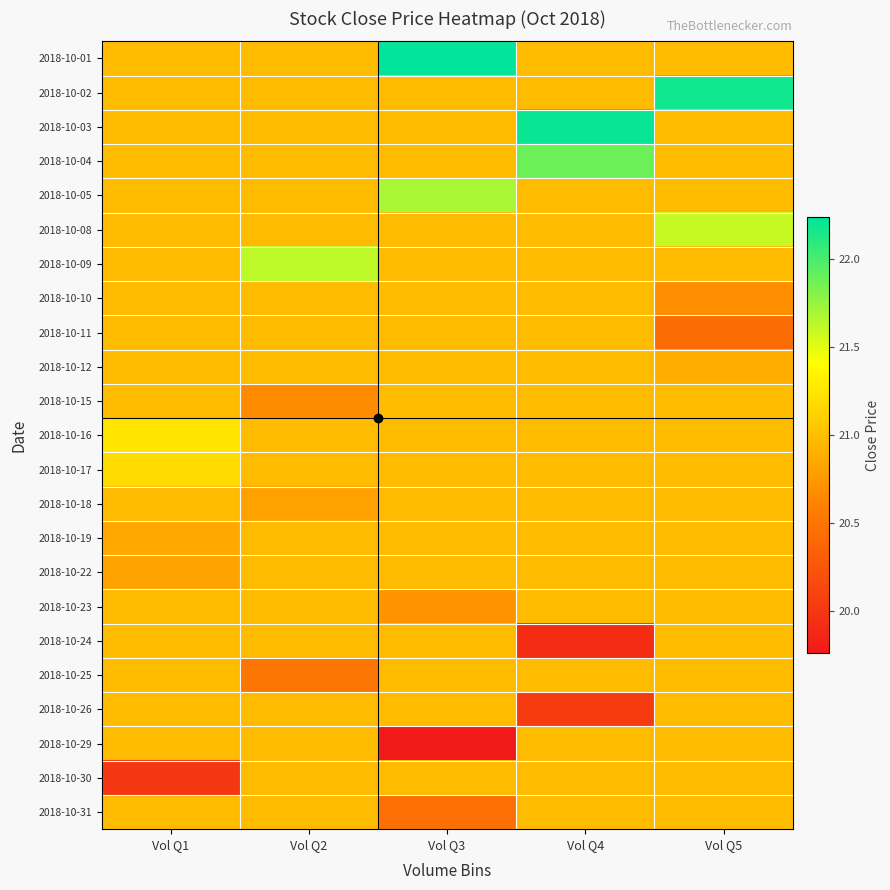

What is the greatest value displayed?

22.2